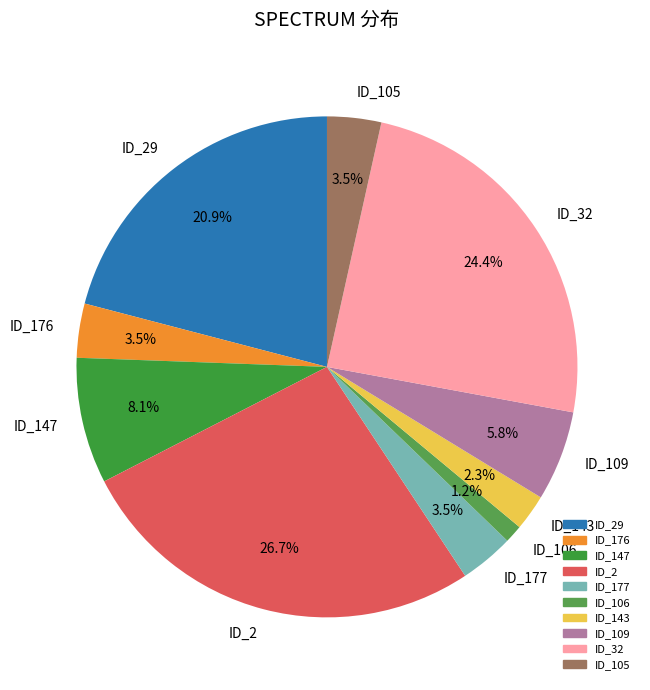

Combined, do ID_105 and ID_29 account for over 50%?

No